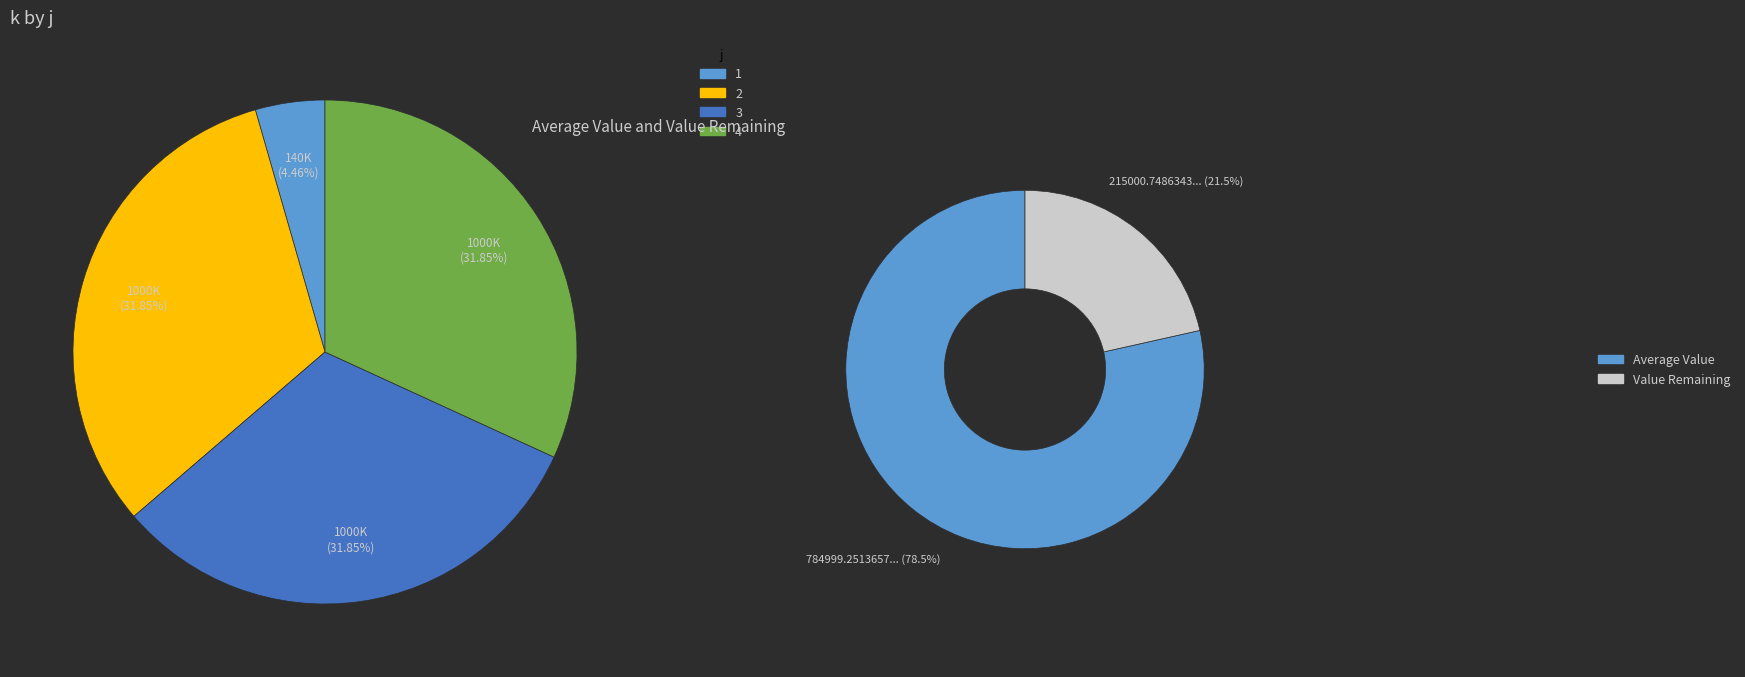

What is the change in value from 1 to 4?

+859999